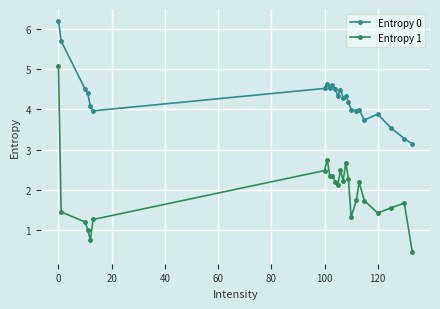

What is the difference between the second highest and minimum values in the Entropy 1 series?

2.3